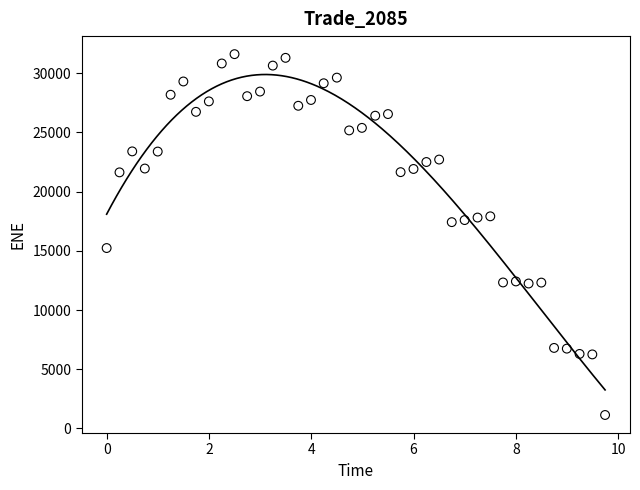

What is the range of X values (max minus min)?

9.7